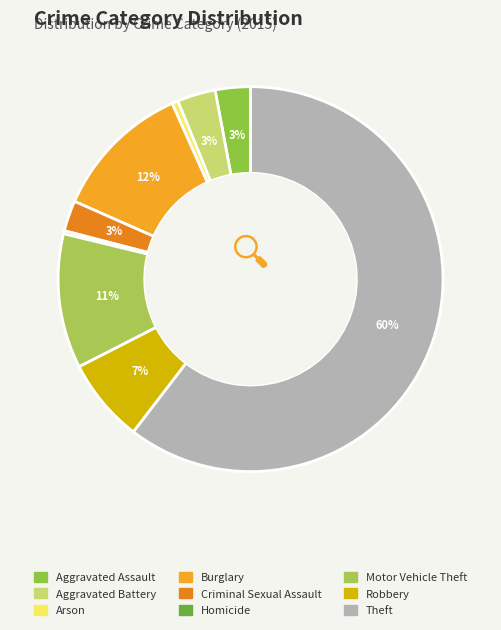

To the nearest percent, what is the combined percentage of Aggravated Battery and Criminal Sexual Assault?

6%